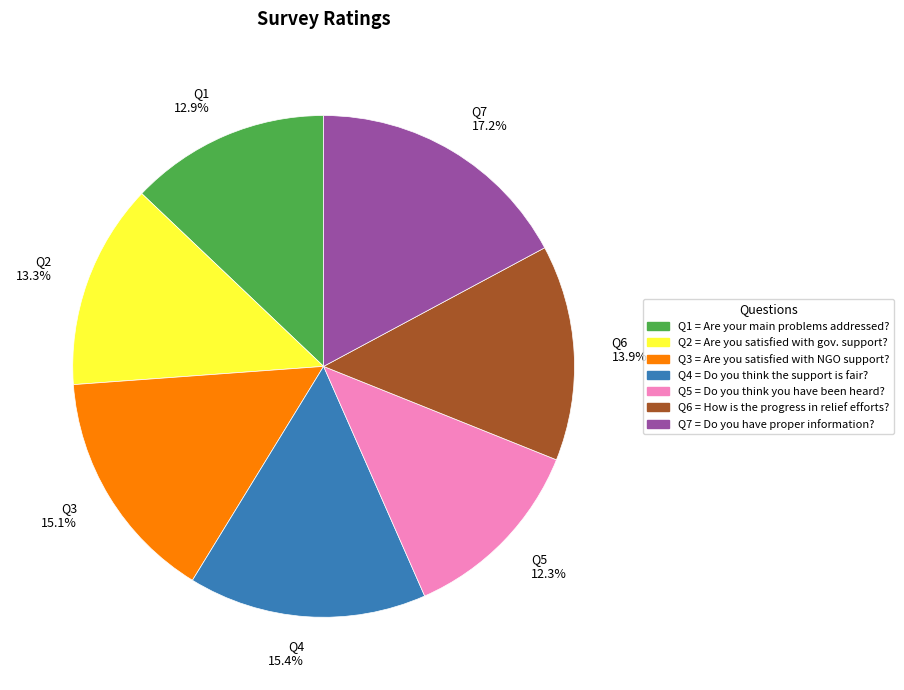

Combined, do Q2 and Q5 account for over 50%?

No